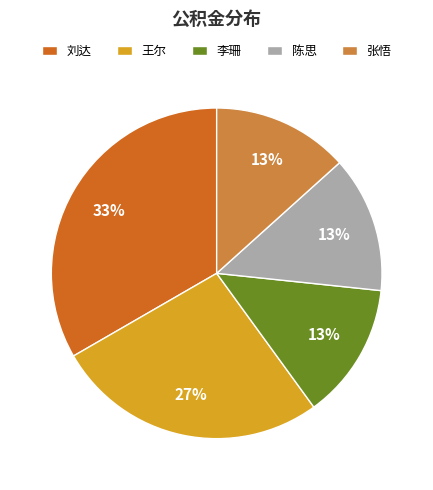

Which category has the biggest portion of the pie?

刘达